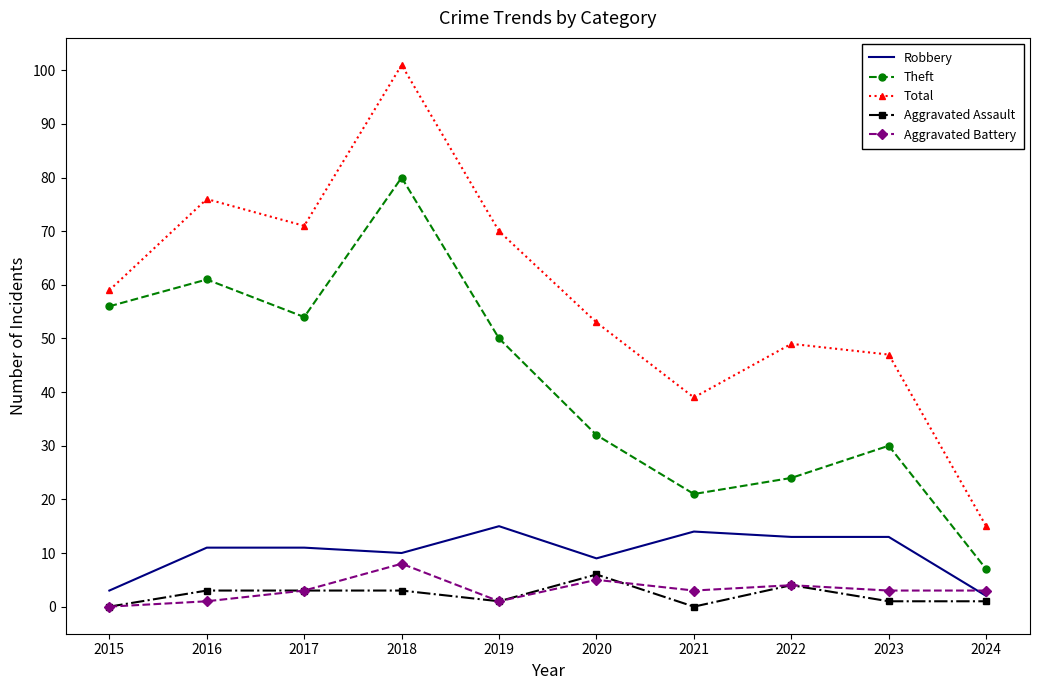

True or false: Aggravated Battery and Theft intersect in this chart.

False